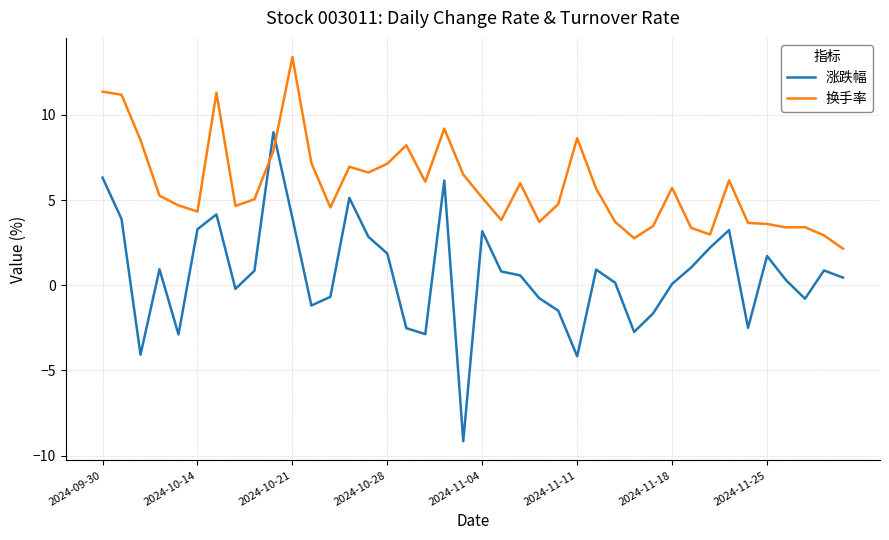

List the series in order of their overall mean, highest first.

换手率, 涨跌幅